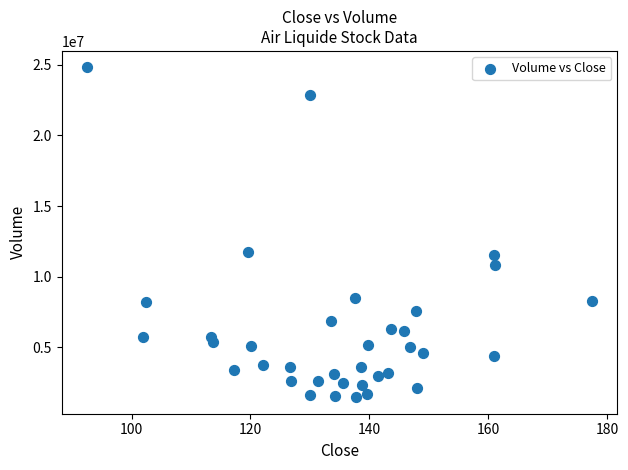

What is the range of Y values (max minus min)?

23324400